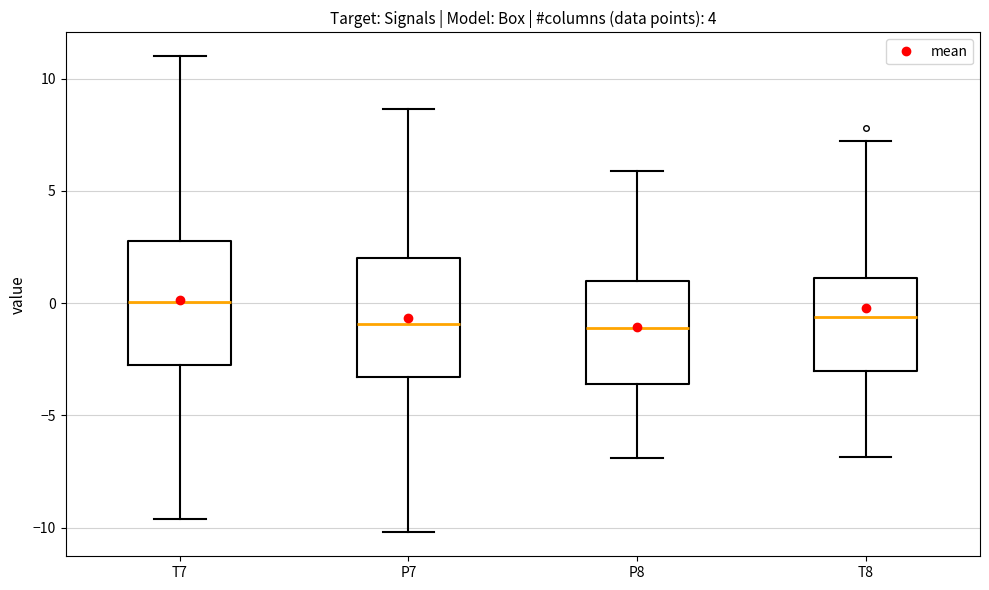

Reading left to right, transcribe this box plot: for each box, give where its median line is, the range the box spans, and where its two whiskers end, as read against the y-axis. The values are not printed on the chart, so give them approximately, as read against the axis.

T7: median 0.0, box -2.5 to 3.0, whiskers -9.5 to 11.0
P7: median -1.0, box -3.5 to 2.0, whiskers -10.0 to 8.5
P8: median -1.0, box -3.5 to 1.0, whiskers -7.0 to 6.0
T8: median -0.5, box -3.0 to 1.0, whiskers -7.0 to 7.0